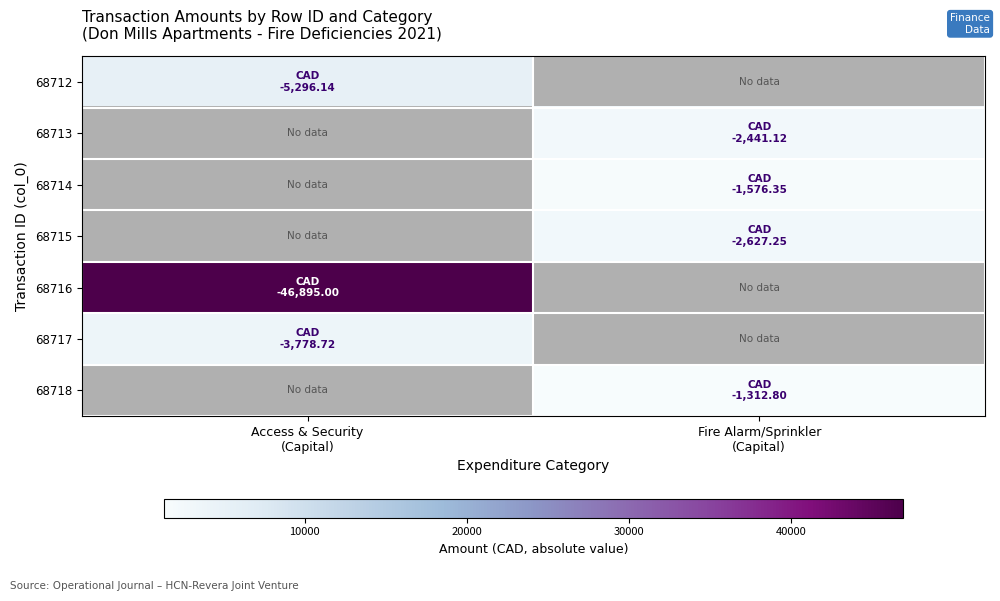

Reading right to left, extract all data points from this chart.

68712: Fire Alarm/Sprinkler
(Capital)=0.0	Access & Security
(Capital)=5296.1
68713: Fire Alarm/Sprinkler
(Capital)=2441.1	Access & Security
(Capital)=0.0
68714: Fire Alarm/Sprinkler
(Capital)=1576.3	Access & Security
(Capital)=0.0
68715: Fire Alarm/Sprinkler
(Capital)=2627.2	Access & Security
(Capital)=0.0
68716: Fire Alarm/Sprinkler
(Capital)=0.0	Access & Security
(Capital)=46895.0
68717: Fire Alarm/Sprinkler
(Capital)=0.0	Access & Security
(Capital)=3778.7
68718: Fire Alarm/Sprinkler
(Capital)=1312.8	Access & Security
(Capital)=0.0